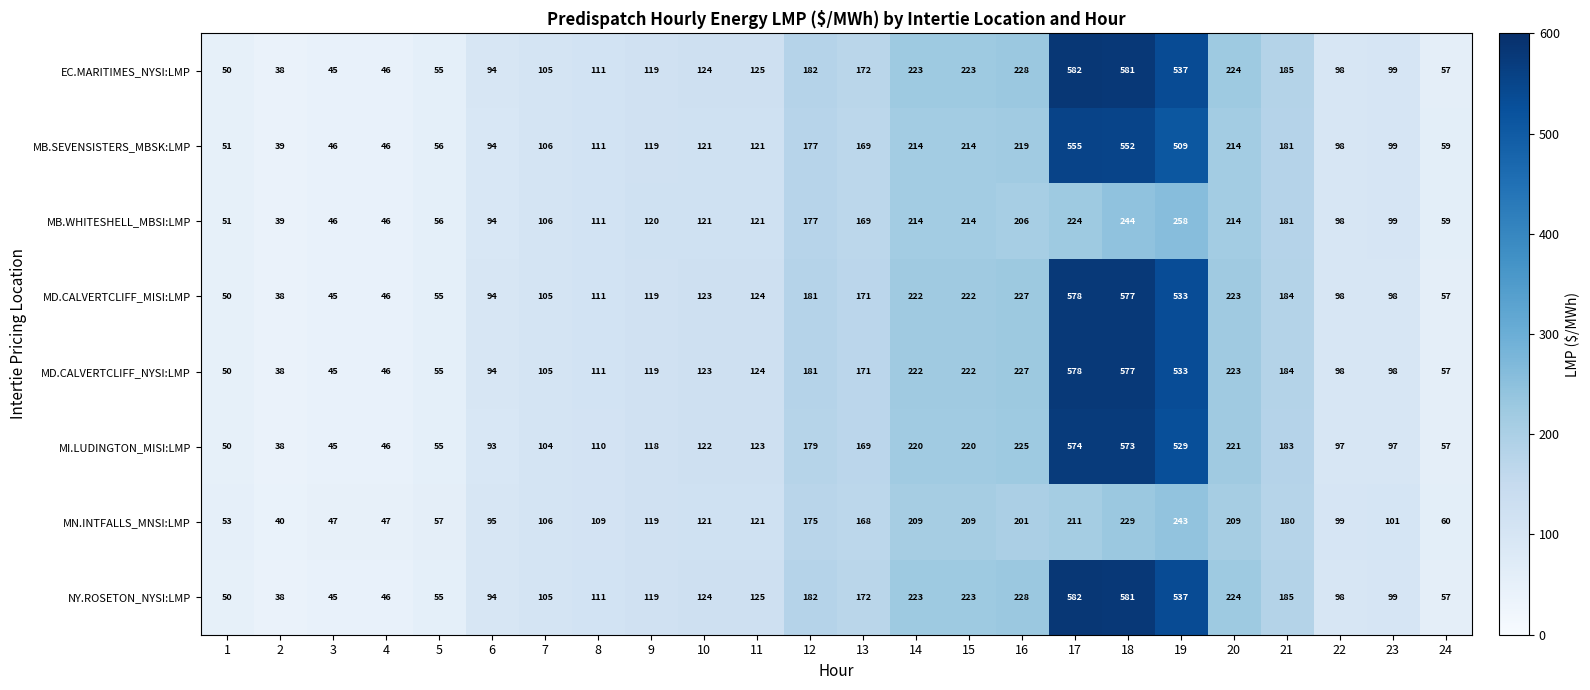

What is the average value of the MI.LUDINGTON_MISI:LMP series?

177